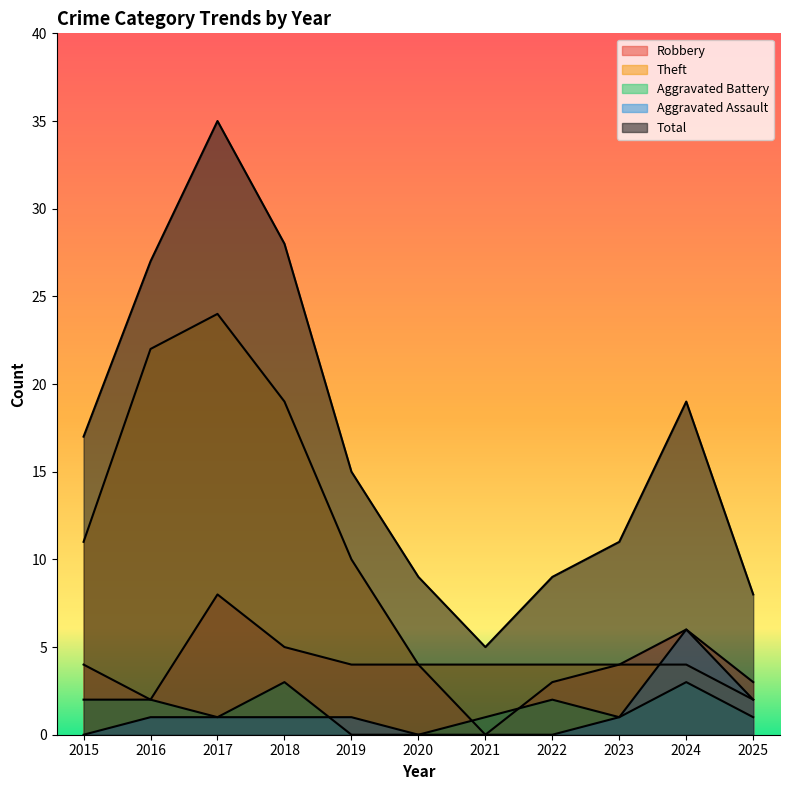

True or false: Aggravated Battery has more than 0 points higher than both neighbors.

True